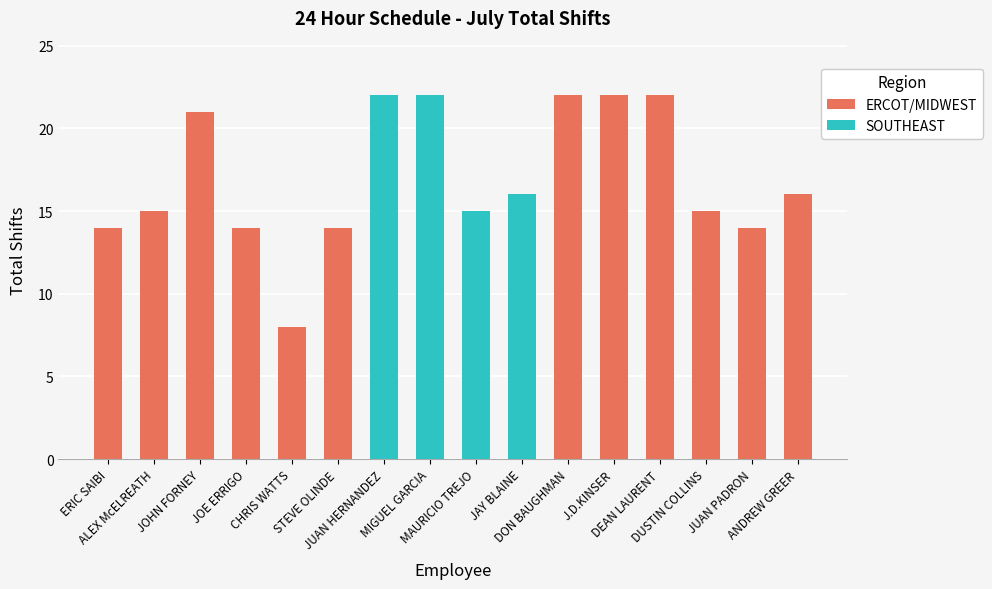

How many series are shown in this chart?

1